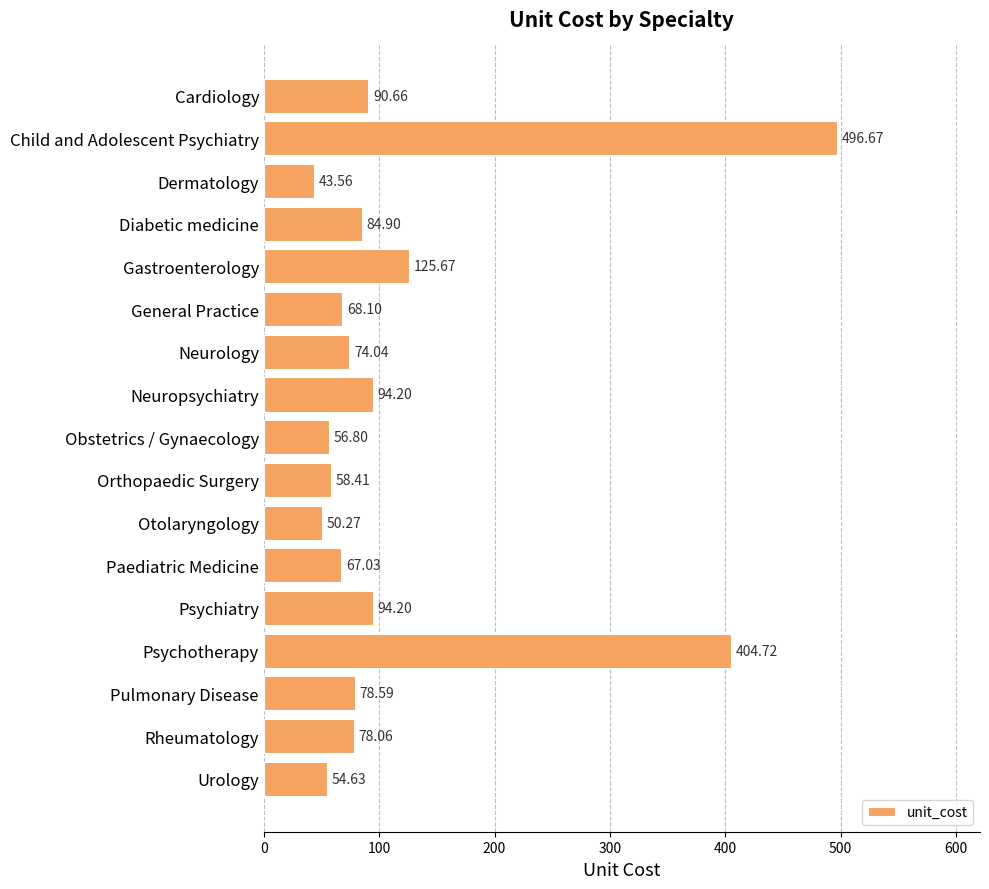

At which label is the value closest to 270?

Psychotherapy